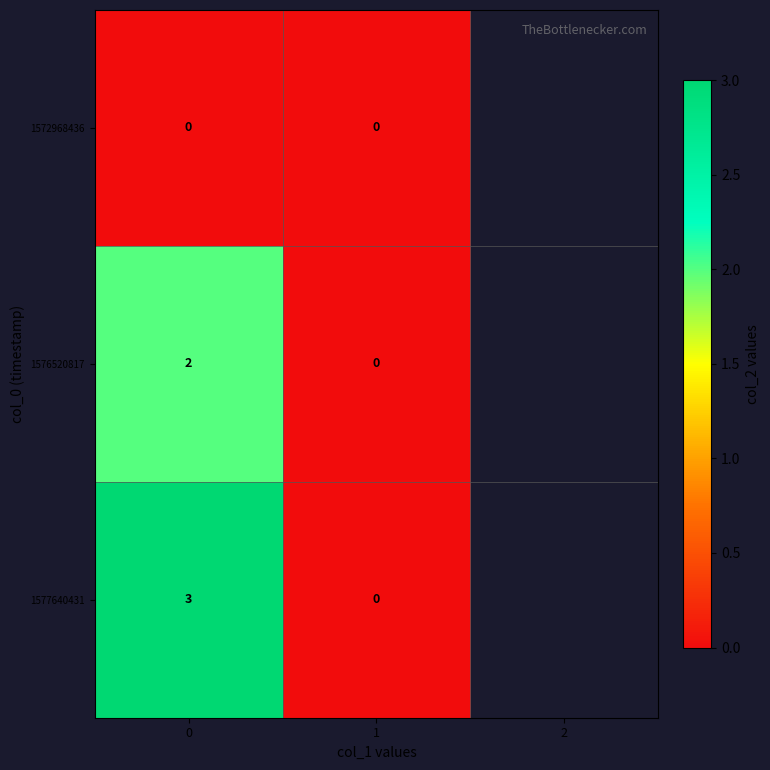

List the labels in order of 1576520817 value, largest first.

0, 1